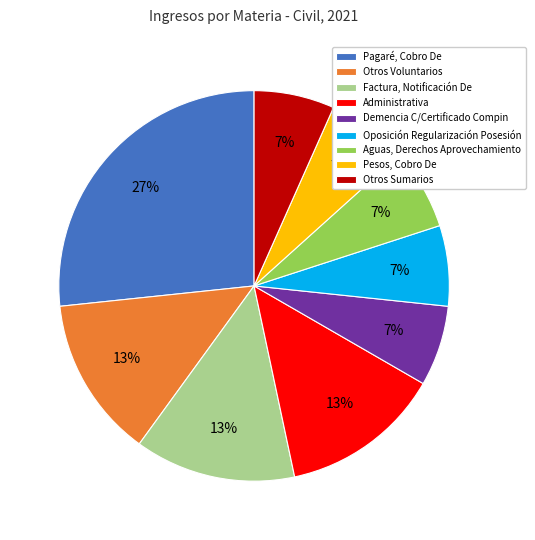

To the nearest percent, what percentage of the pie is Administrativa?

13%